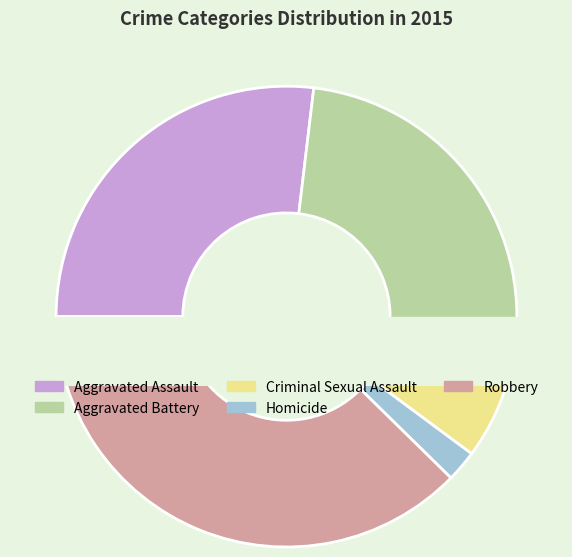

Is it true that Aggravated Battery is 40% of the pie?

False